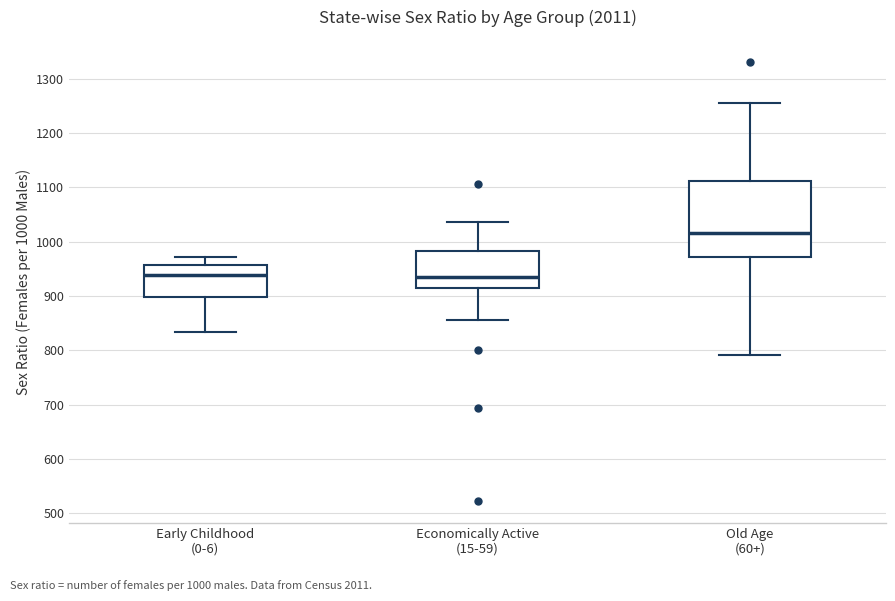

Reading left to right, transcribe this box plot: for each box, give where its median line is, the range the box spans, and where its two whiskers end, as read against the y-axis. The values are not printed on the chart, so give them approximately, as read against the axis.

Early Childhood (0-6): median 940, box 900 to 960, whiskers 830 to 970
Economically Active (15-59): median 940, box 910 to 980, whiskers 860 to 1040
Old Age (60+): median 1020, box 970 to 1110, whiskers 790 to 1260